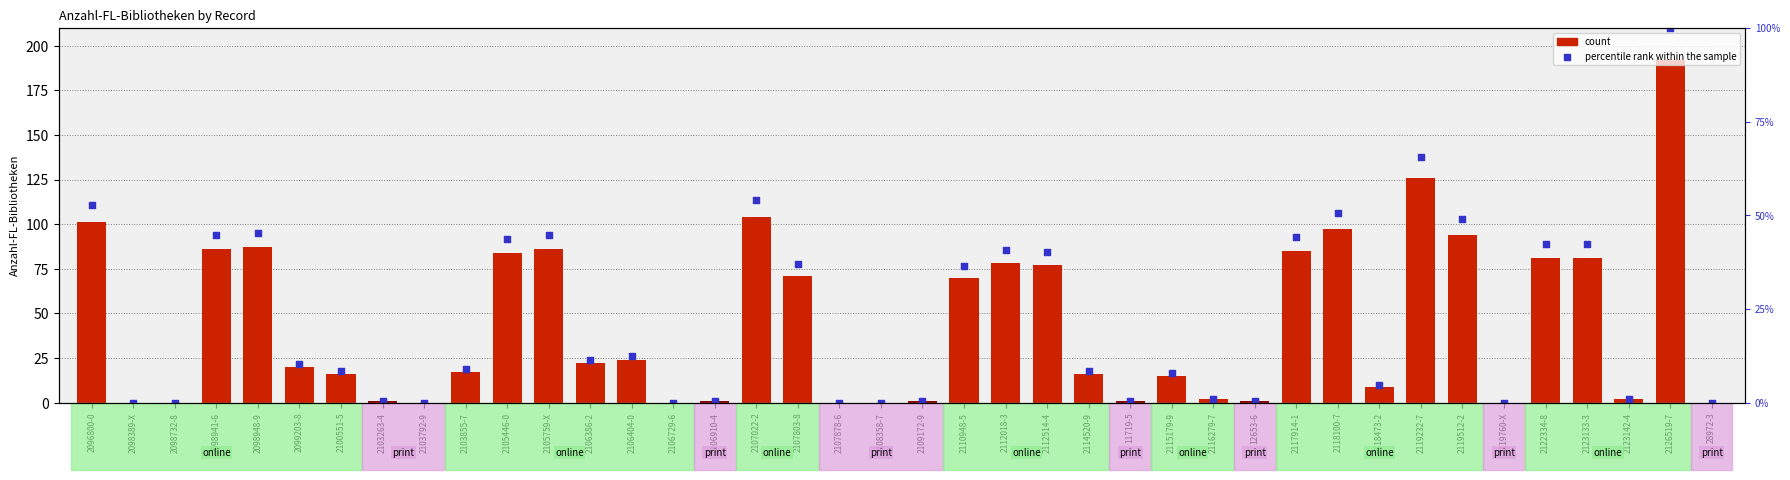

Which series reaches the maximum Y coordinate?

percentile rank within the sample